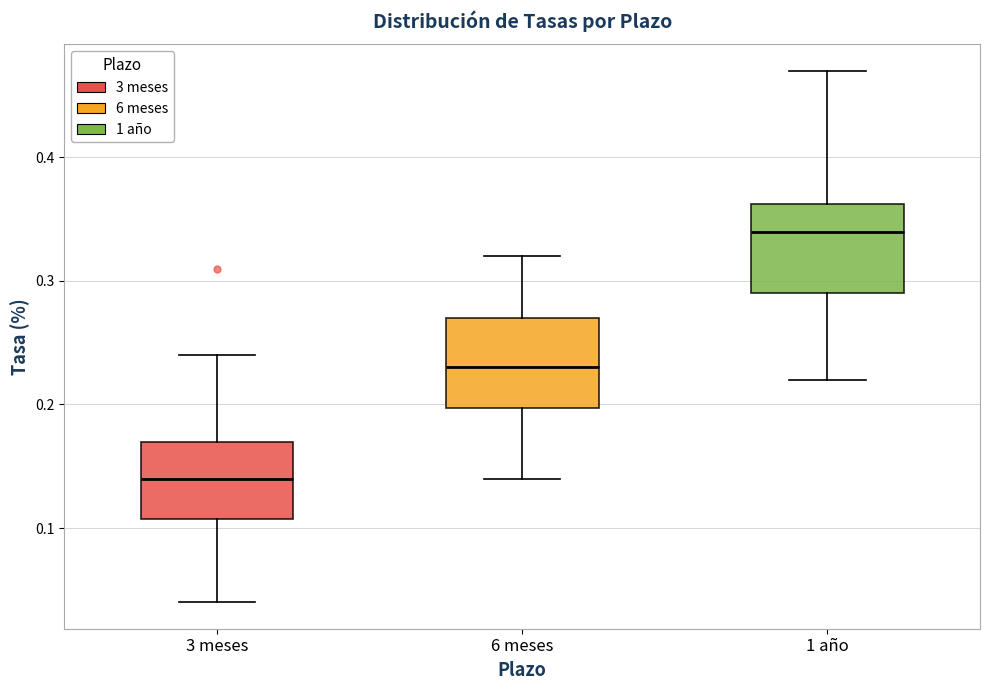

Which box's median line is the lowest?

3 meses